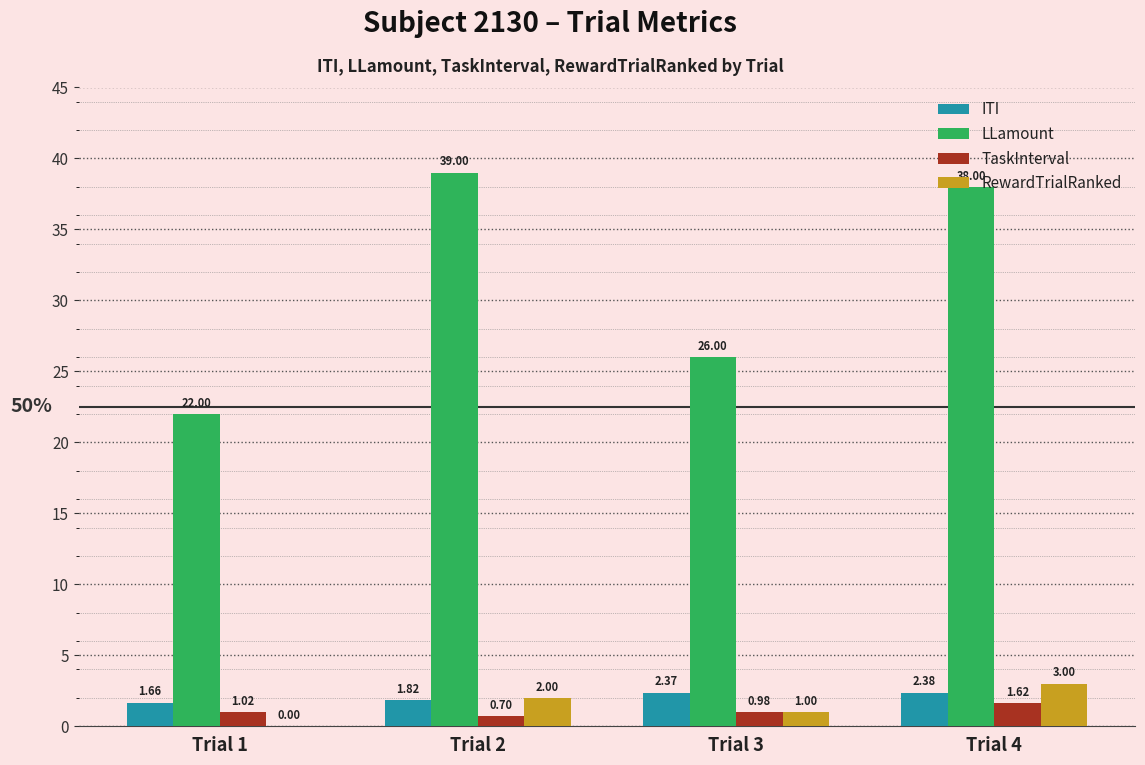

Is the value of TaskInterval at Trial 2 greater than the value of LLamount at Trial 4?

No